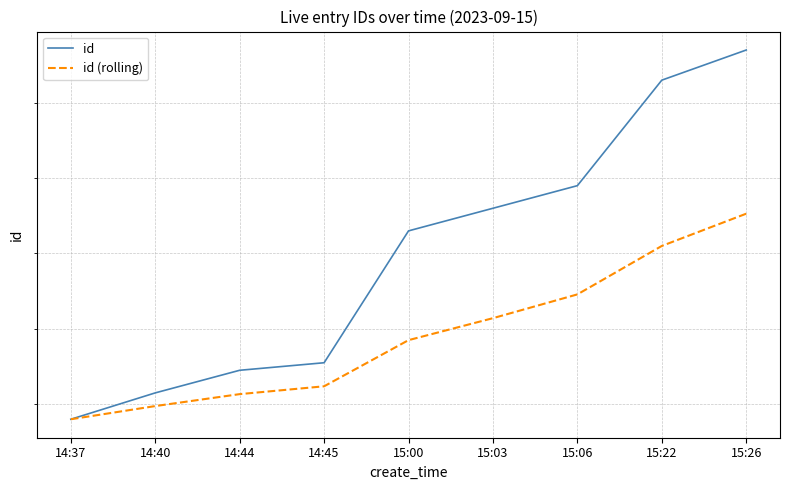

What position from the left is 15:26?

9